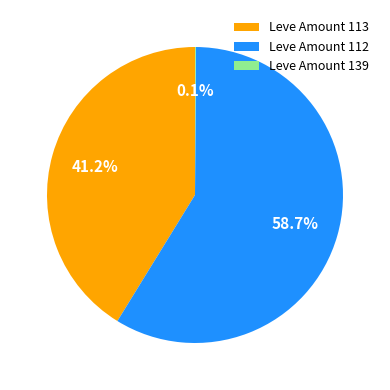

Does Leve Amount 112 account for over 50% of the chart?

Yes